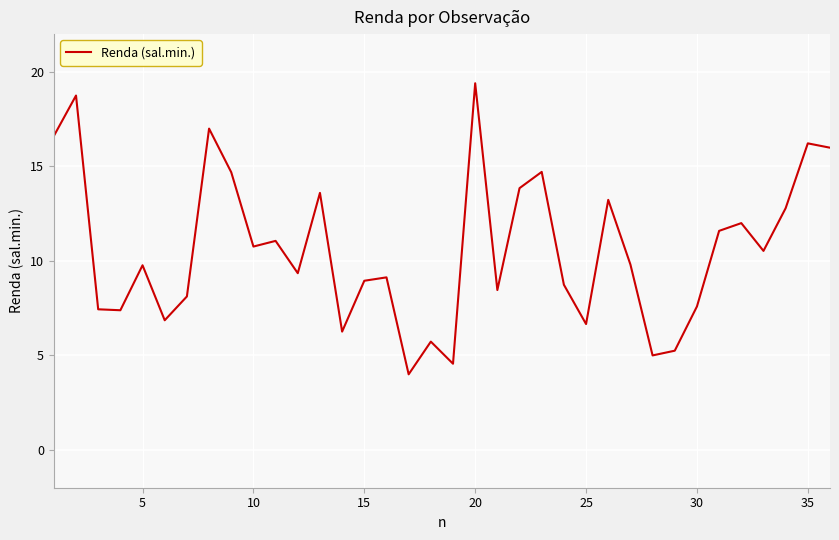

What is the difference between the maximum and minimum values?

15.4